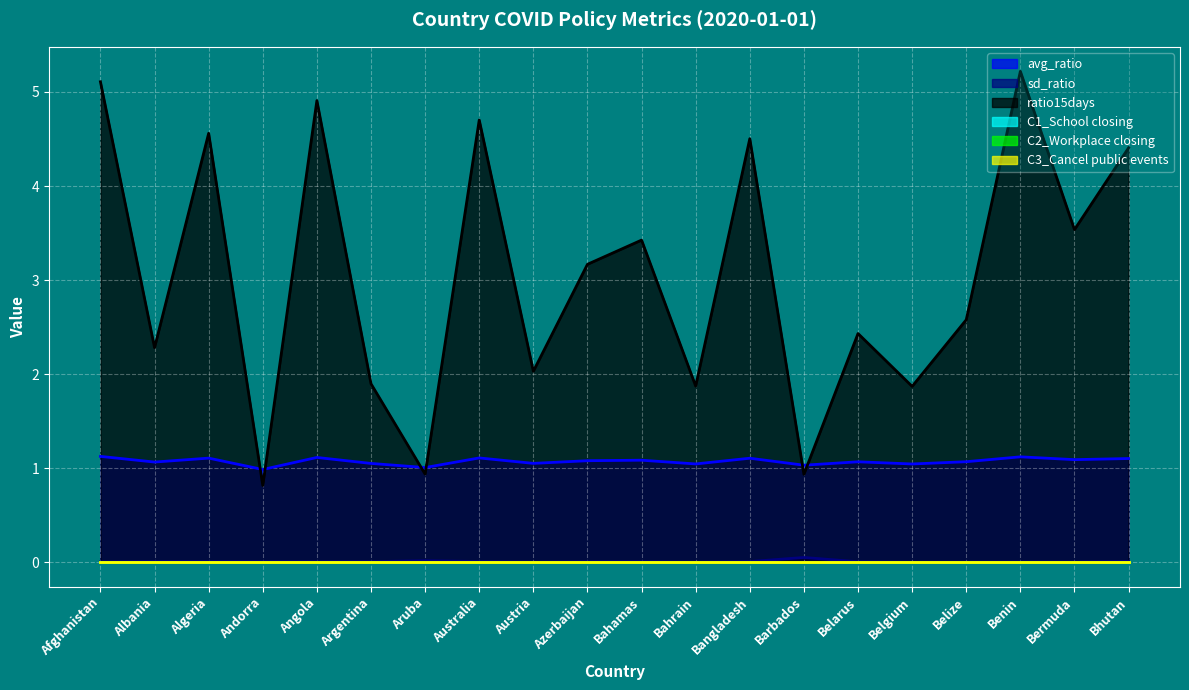

True or false: sd_ratio and ratio15days intersect in this chart.

False